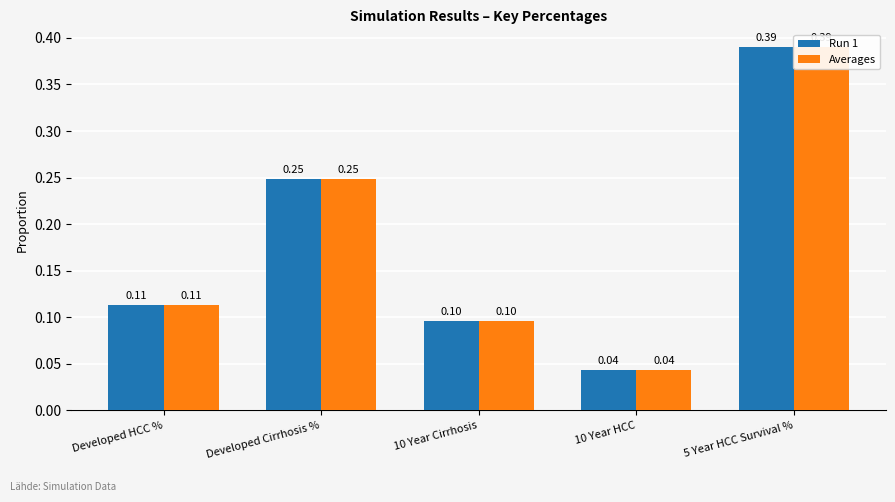

Is it true that Run 1 equals 0.4 at 5 Year HCC Survival %?

True